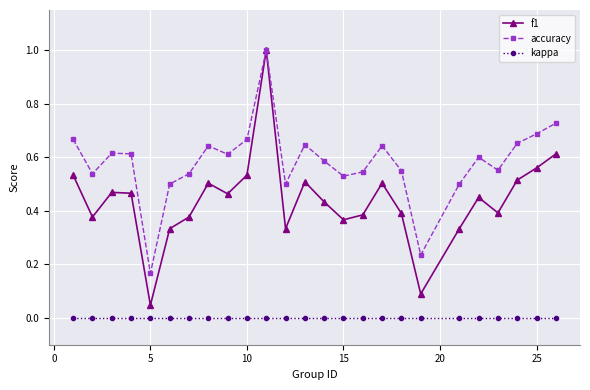

Does the chart display data point markers on the line(s)?

Yes